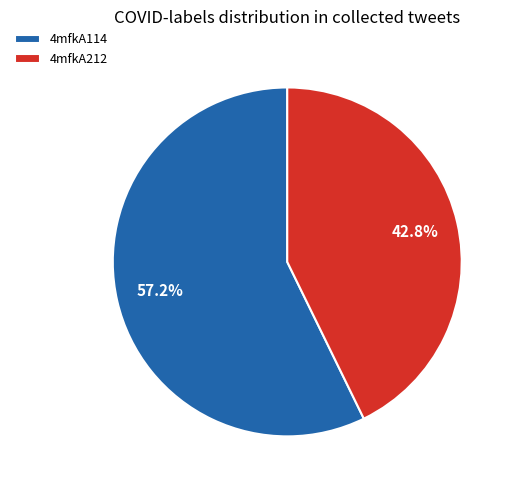

Does 4mfkA212 account for over 50% of the chart?

No